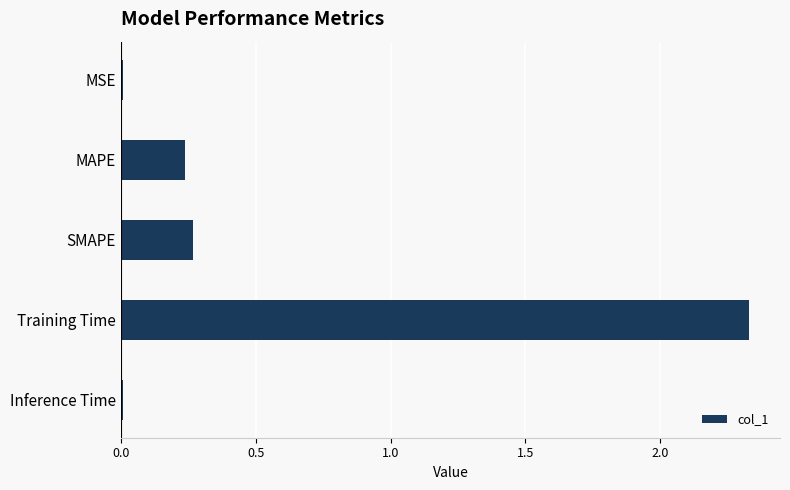

True or false: the data shows 0.7 at Training Time.

False